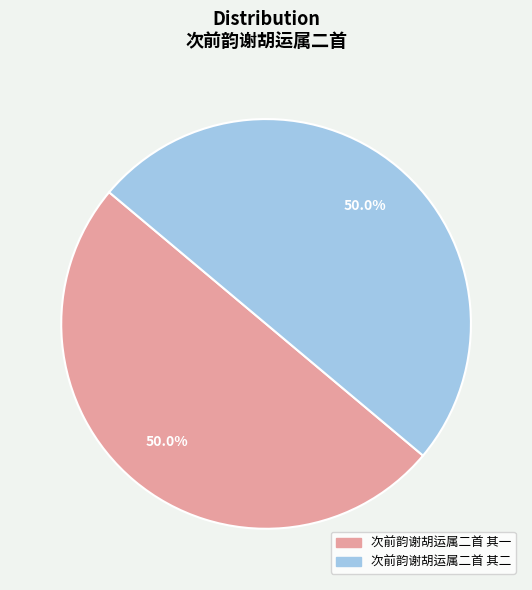

Is the sum of 次前韵谢胡运属二首 其二 and 次前韵谢胡运属二首 其一 greater than half?

Yes